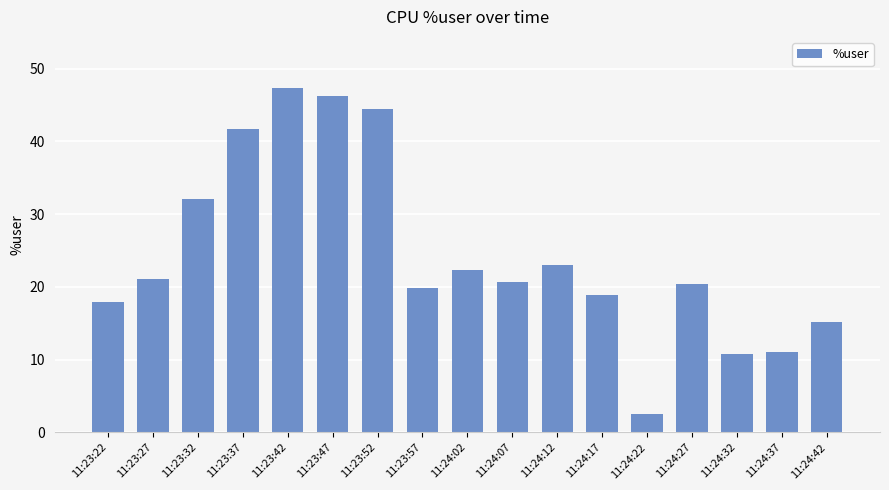

Read the value at 11:23:57.

19.9